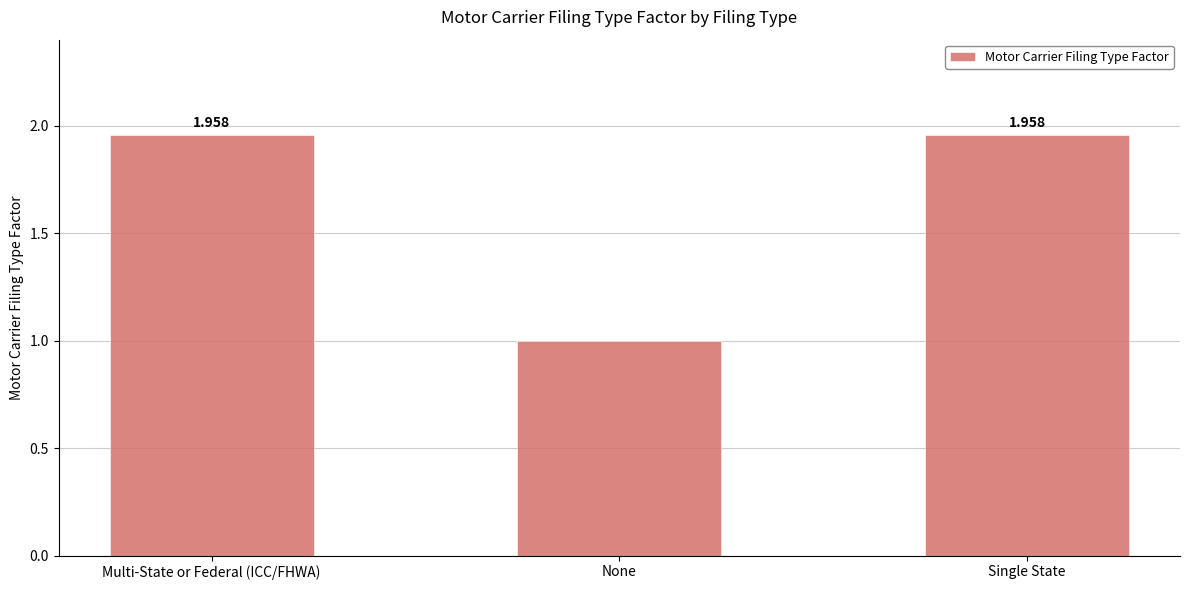

What is the label of the 2nd bar from the right?

None